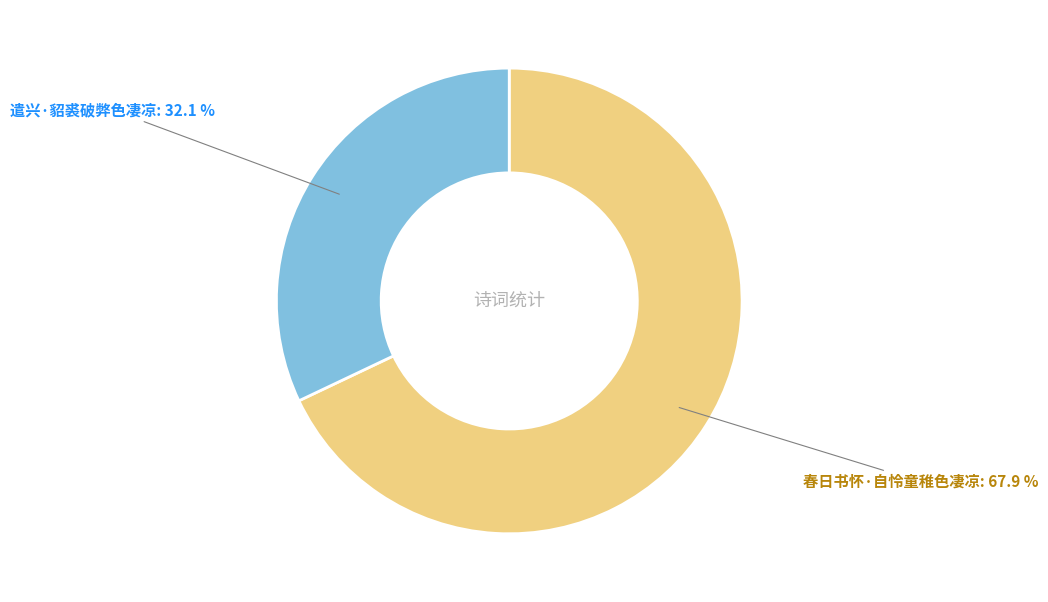

Does any single category account for the majority?

Yes